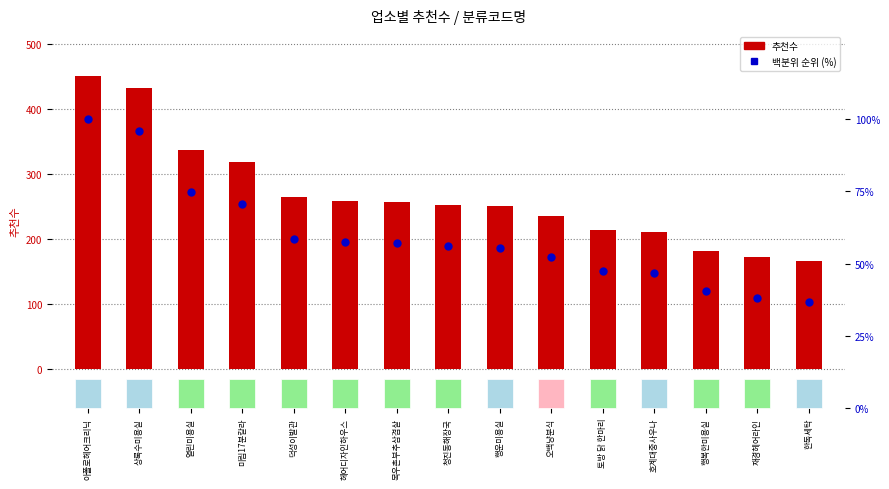

Which series has the largest Y range (max minus min)?

추천수